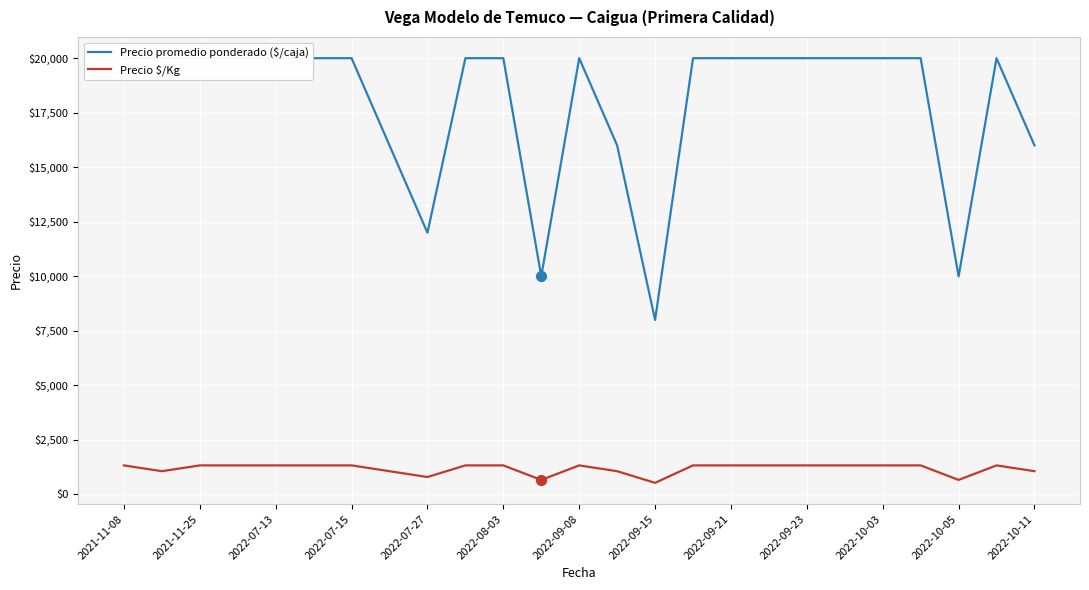

What is the total value across all series at 2021-11-08?

21333